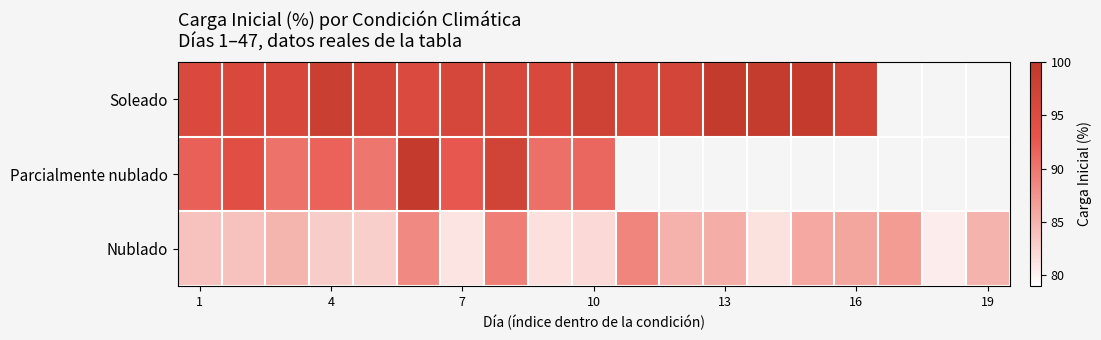

Which series has the largest total across all categories?

Nublado